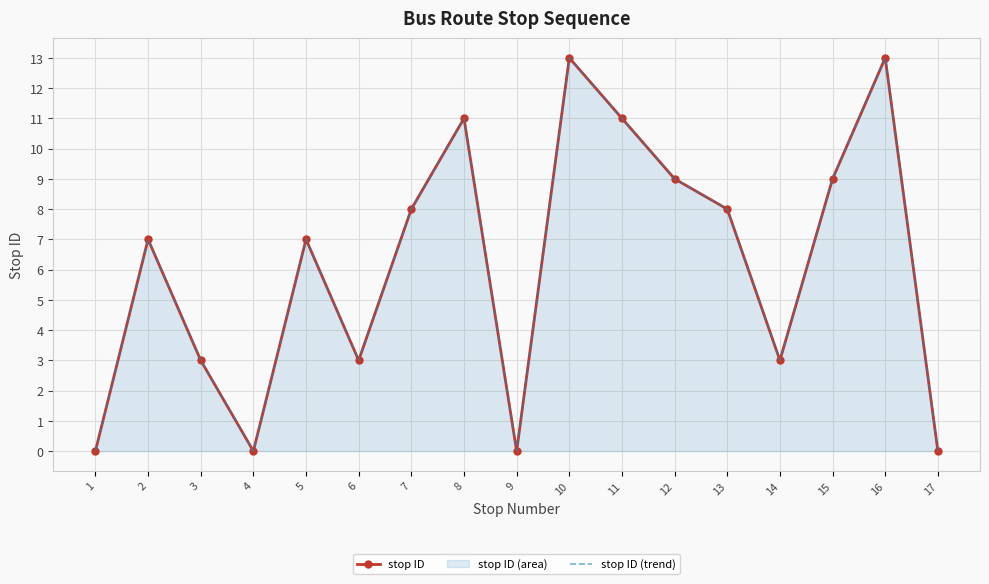

Reading right to left, what are all the values shown in this chart?

stop ID: 17=0	16=13	15=9	14=3	13=8	12=9	11=11	10=13	9=0	8=11	7=8	6=3	5=7	4=0	3=3	2=7	1=0
stop ID (trend): 17=0	16=13	15=9	14=3	13=8	12=9	11=11	10=13	9=0	8=11	7=8	6=3	5=7	4=0	3=3	2=7	1=0